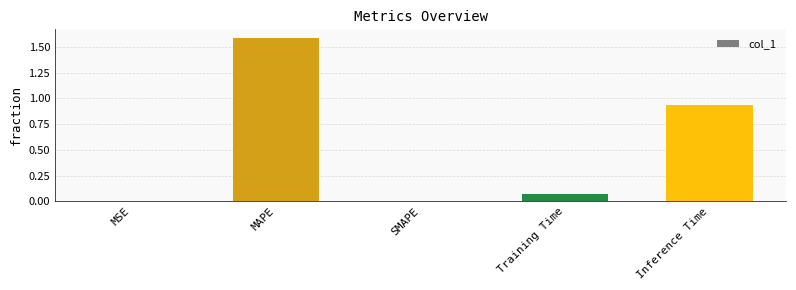

What is the sum of the values at Inference Time and MAPE?

2.5